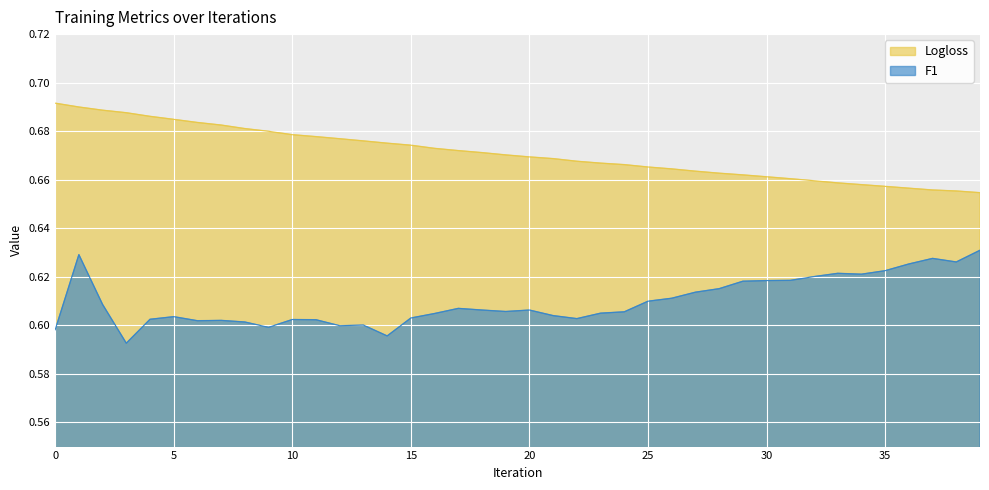

At how many categories does at least one series exceed 0?

40